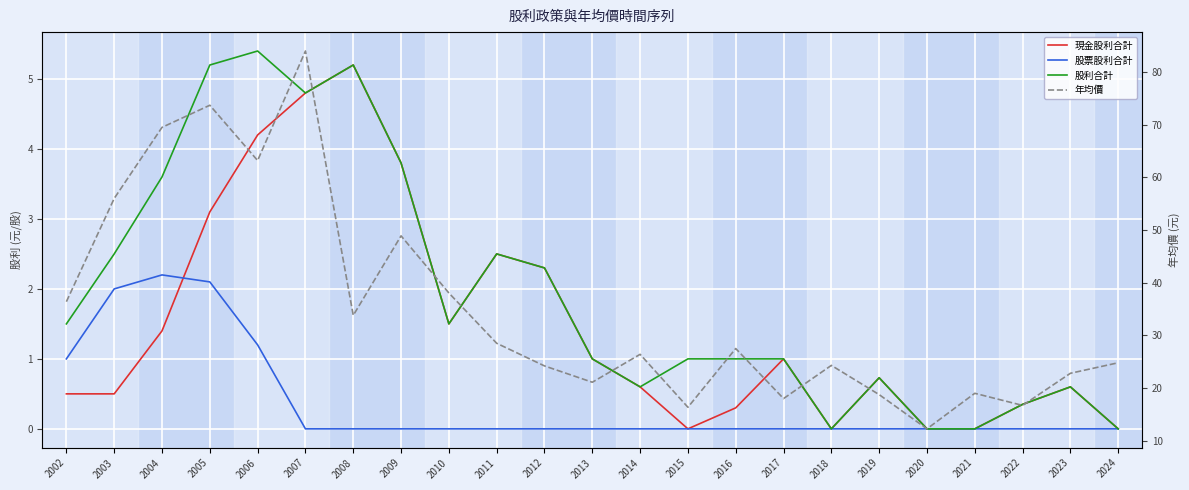

Between 2013 and 2024, which series saw the biggest shift?

年均價